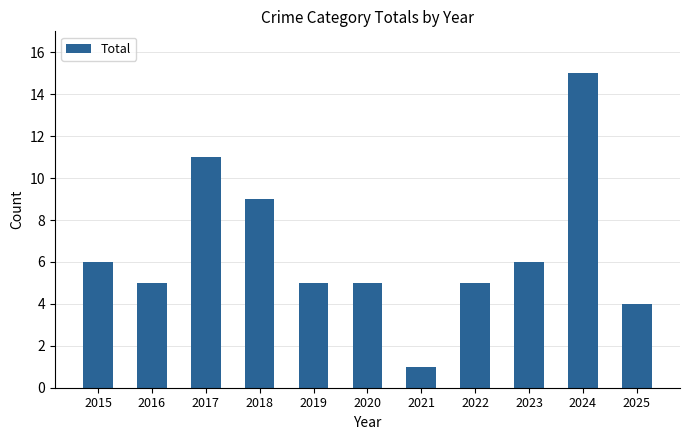

Which category has the lowest value across all series?

2021